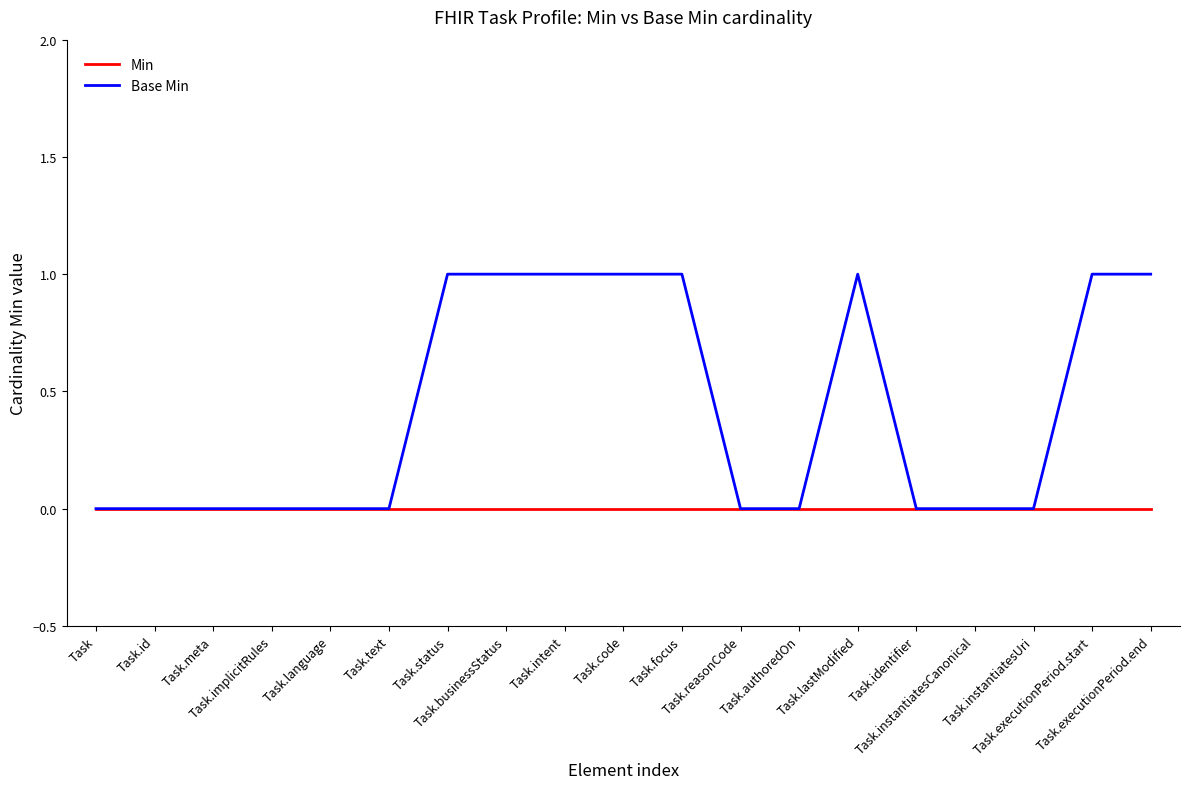

List the series in order of their overall mean, highest first.

Base Min, Min